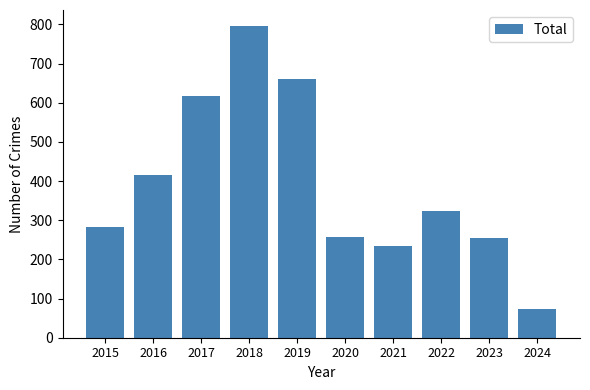

True or false: the data shows 409 at 2021.

False